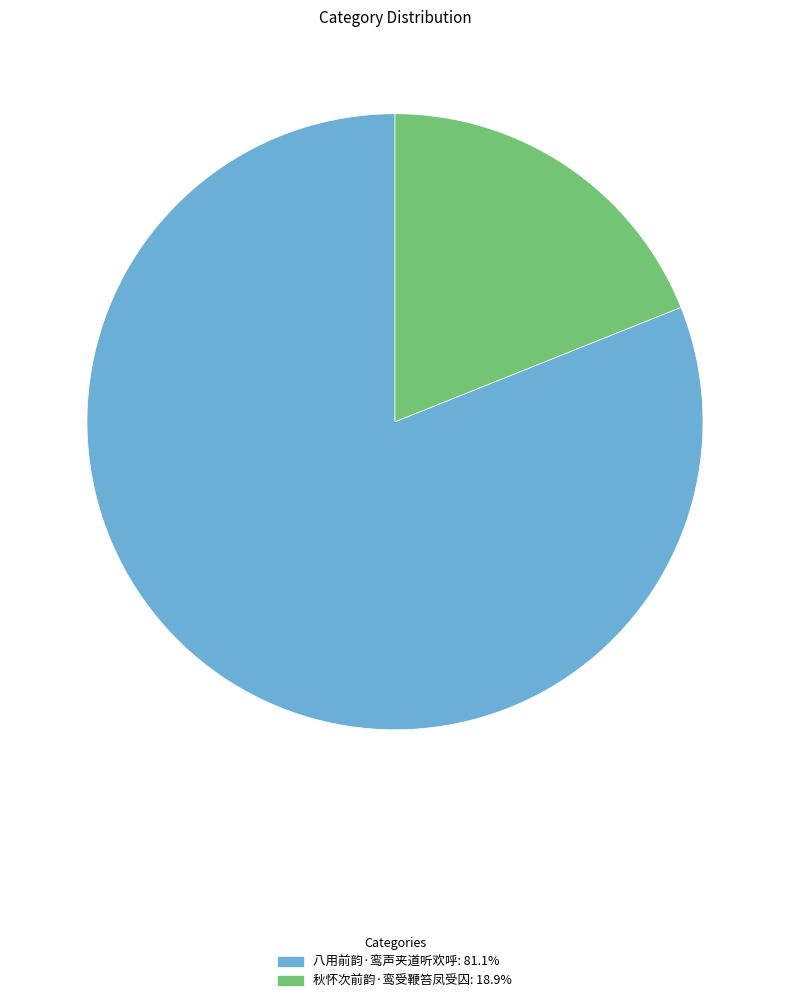

Is 八用前韵·鸾声夹道听欢呼: 81.1% the majority of the pie?

Yes